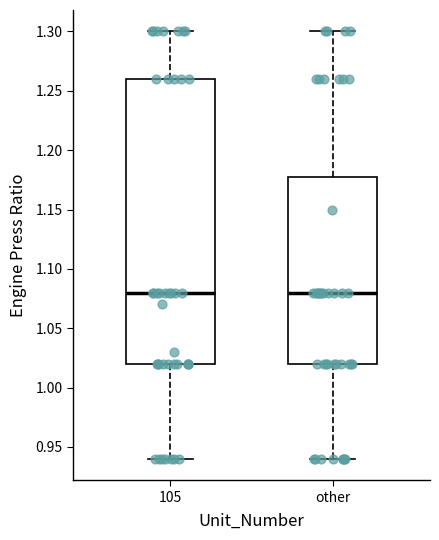

Reading left to right, read every box against the y-axis: the position of its median line, the range the box covers, and the ends of its whiskers. The values are not printed on the chart, so give them approximately, as read against the axis.

105: median 1.08, box 1.02 to 1.26, whiskers 0.94 to 1.30
other: median 1.08, box 1.02 to 1.18, whiskers 0.94 to 1.30